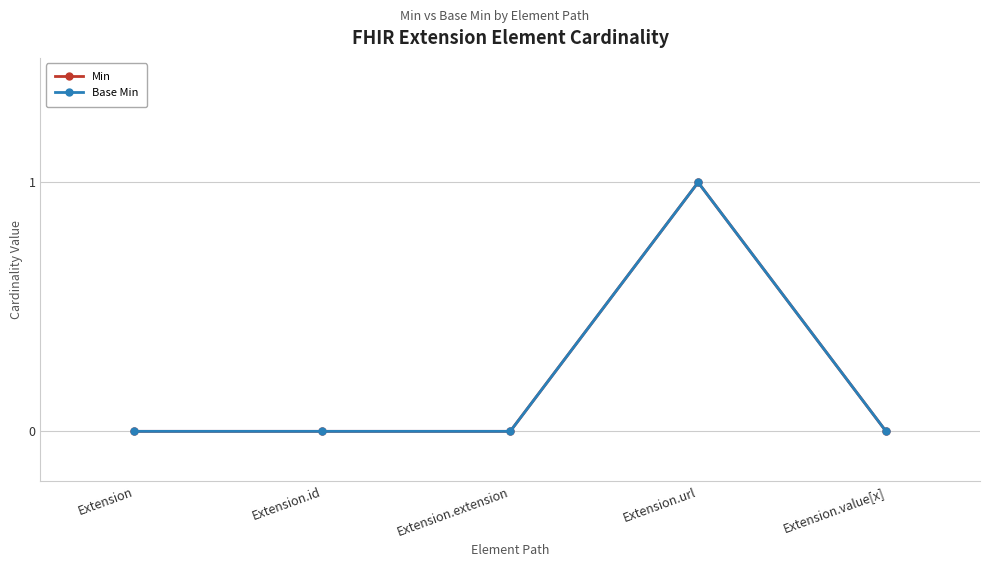

Is this an area chart (filled region under the line)?

No